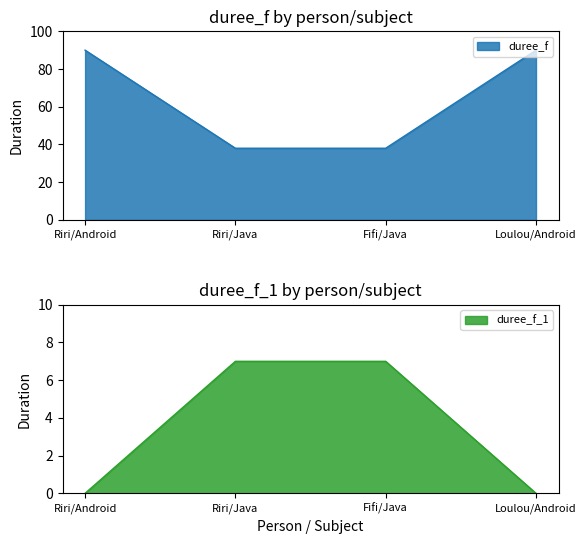

True or false: duree_f and duree_f_1 intersect in this chart.

False